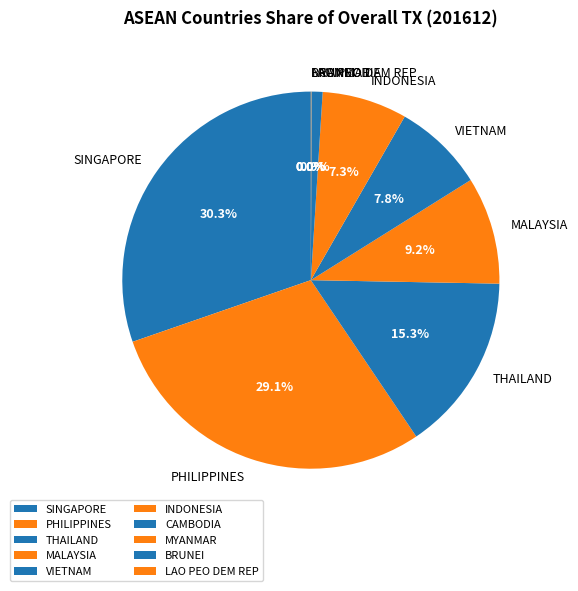

Which category has the biggest portion of the pie?

SINGAPORE